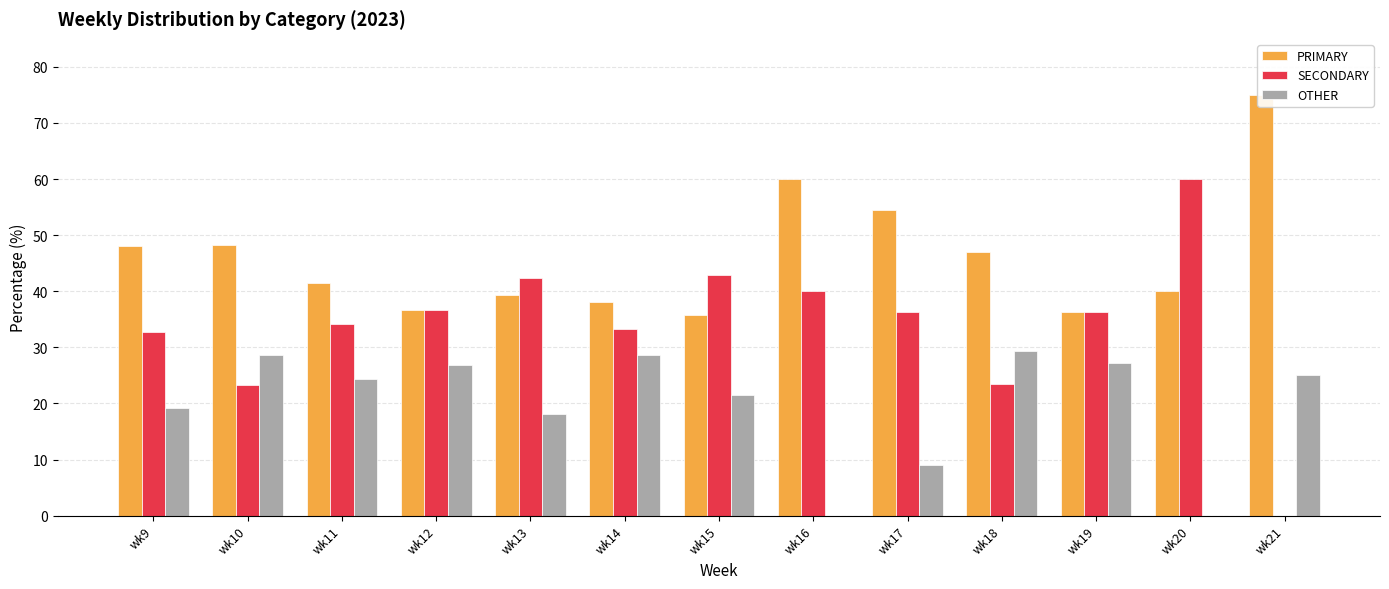

What is the difference between the maximum and minimum values in the SECONDARY series?

60.0